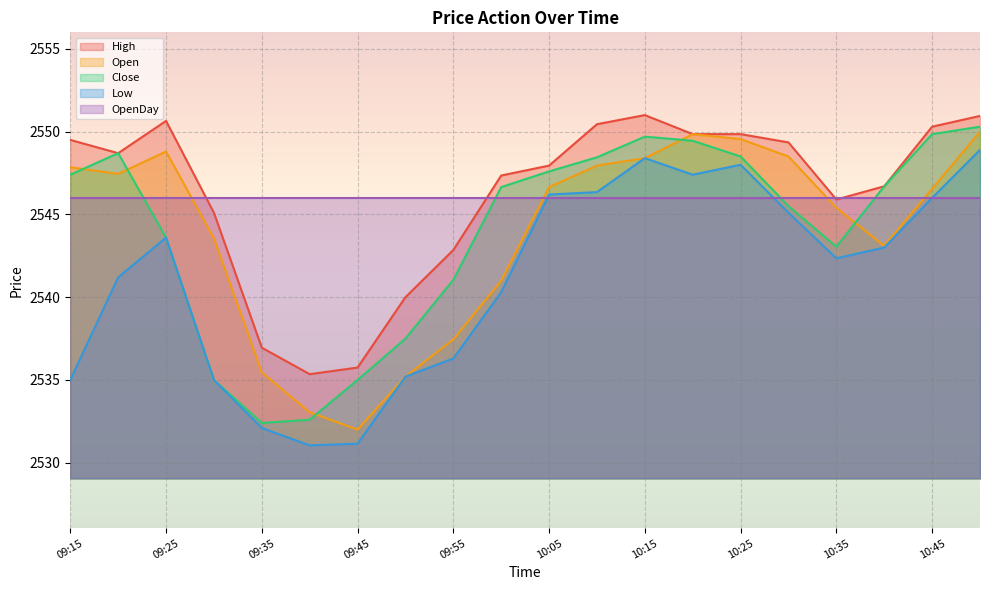

What is the sum of all Low values?

50822.6